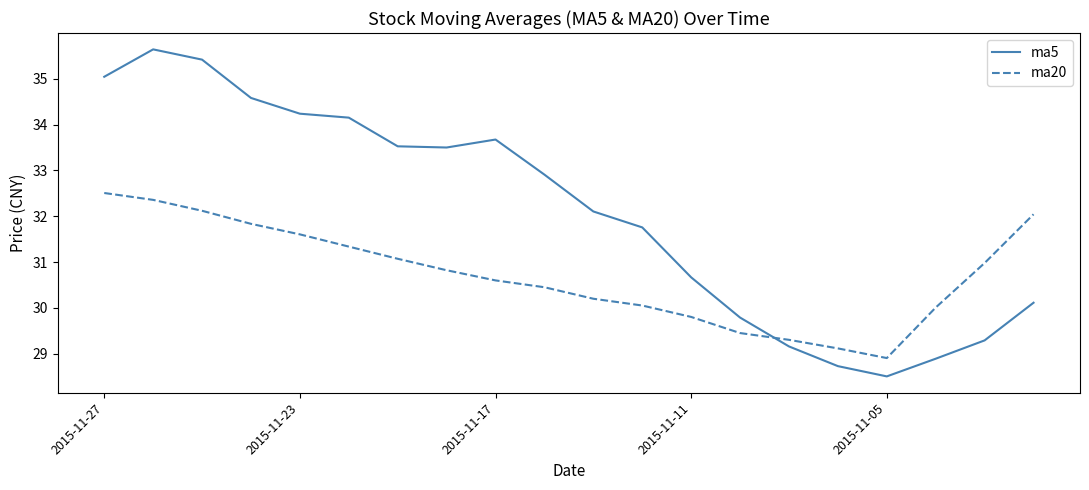

Which series has the widest spread of values?

ma5